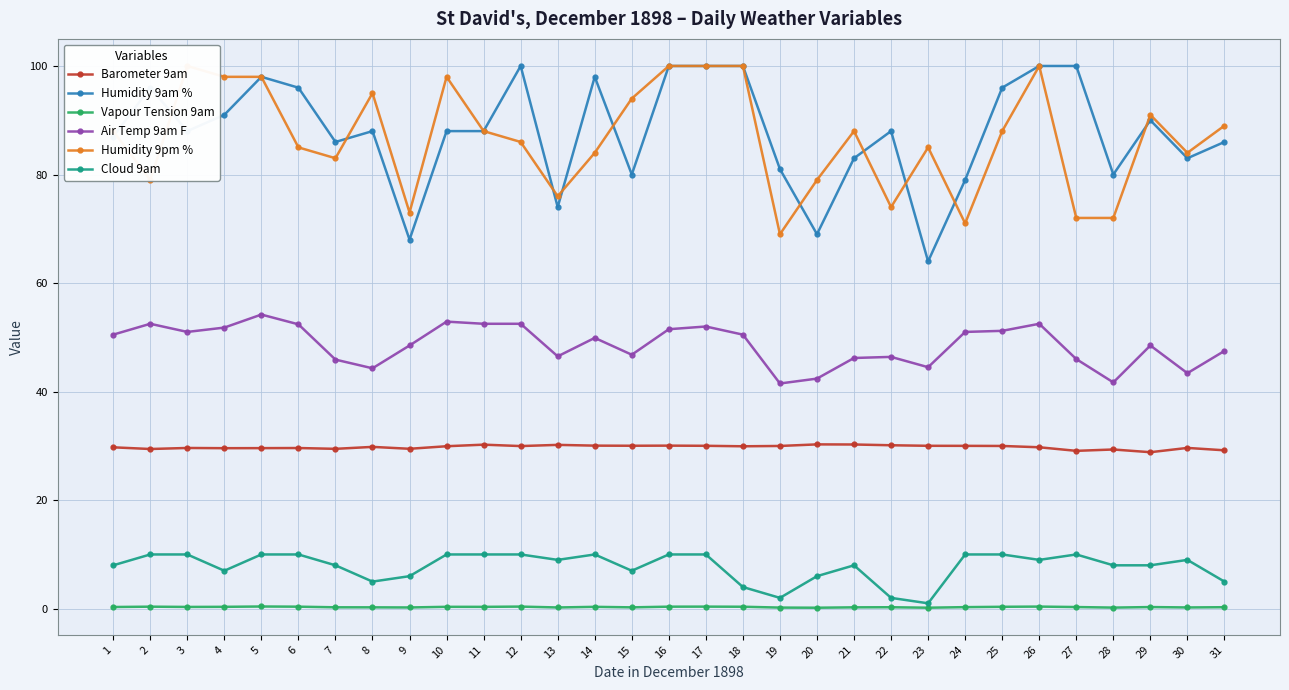

Reading left to right, transcribe all the data shown in this chart.

Barometer 9am: 1=29.7	2=29.4	3=29.6	4=29.6	5=29.6	6=29.6	7=29.5	8=29.8	9=29.5	10=29.9	11=30.2	12=30.0	13=30.2	14=30.1	15=30.0	16=30.1	17=30.0	18=29.9	19=30.0	20=30.3	21=30.3	22=30.1	23=30.0	24=30.0	25=30.0	26=29.8	27=29.1	28=29.3	29=28.8	30=29.6	31=29.2
Humidity 9am %: 1=87.0	2=96.0	3=88.0	4=91.0	5=98.0	6=96.0	7=86.0	8=88.0	9=68.0	10=88.0	11=88.0	12=100.0	13=74.0	14=98.0	15=80.0	16=100.0	17=100.0	18=100.0	19=81.0	20=69.0	21=83.0	22=88.0	23=64.0	24=79.0	25=96.0	26=100.0	27=100.0	28=80.0	29=90.0	30=83.0	31=86.0
Vapour Tension 9am: 1=0.3	2=0.4	3=0.3	4=0.4	5=0.4	6=0.4	7=0.3	8=0.3	9=0.2	10=0.4	11=0.3	12=0.4	13=0.2	14=0.3	15=0.3	16=0.4	17=0.4	18=0.4	19=0.2	20=0.2	21=0.3	22=0.3	23=0.2	24=0.3	25=0.4	26=0.4	27=0.3	28=0.2	29=0.3	30=0.2	31=0.3
Air Temp 9am F: 1=50.5	2=52.5	3=51.0	4=51.8	5=54.2	6=52.4	7=45.9	8=44.3	9=48.5	10=52.9	11=52.5	12=52.5	13=46.5	14=49.9	15=46.8	16=51.5	17=52.0	18=50.5	19=41.5	20=42.4	21=46.2	22=46.4	23=44.5	24=51.0	25=51.2	26=52.5	27=46.0	28=41.7	29=48.5	30=43.4	31=47.5
Humidity 9pm %: 1=88.0	2=79.0	3=100.0	4=98.0	5=98.0	6=85.0	7=83.0	8=95.0	9=73.0	10=98.0	11=88.0	12=86.0	13=76.0	14=84.0	15=94.0	16=100.0	17=100.0	18=100.0	19=69.0	20=79.0	21=88.0	22=74.0	23=85.0	24=71.0	25=88.0	26=100.0	27=72.0	28=72.0	29=91.0	30=84.0	31=89.0
Cloud 9am: 1=8.0	2=10.0	3=10.0	4=7.0	5=10.0	6=10.0	7=8.0	8=5.0	9=6.0	10=10.0	11=10.0	12=10.0	13=9.0	14=10.0	15=7.0	16=10.0	17=10.0	18=4.0	19=2.0	20=6.0	21=8.0	22=2.0	23=1.0	24=10.0	25=10.0	26=9.0	27=10.0	28=8.0	29=8.0	30=9.0	31=5.0